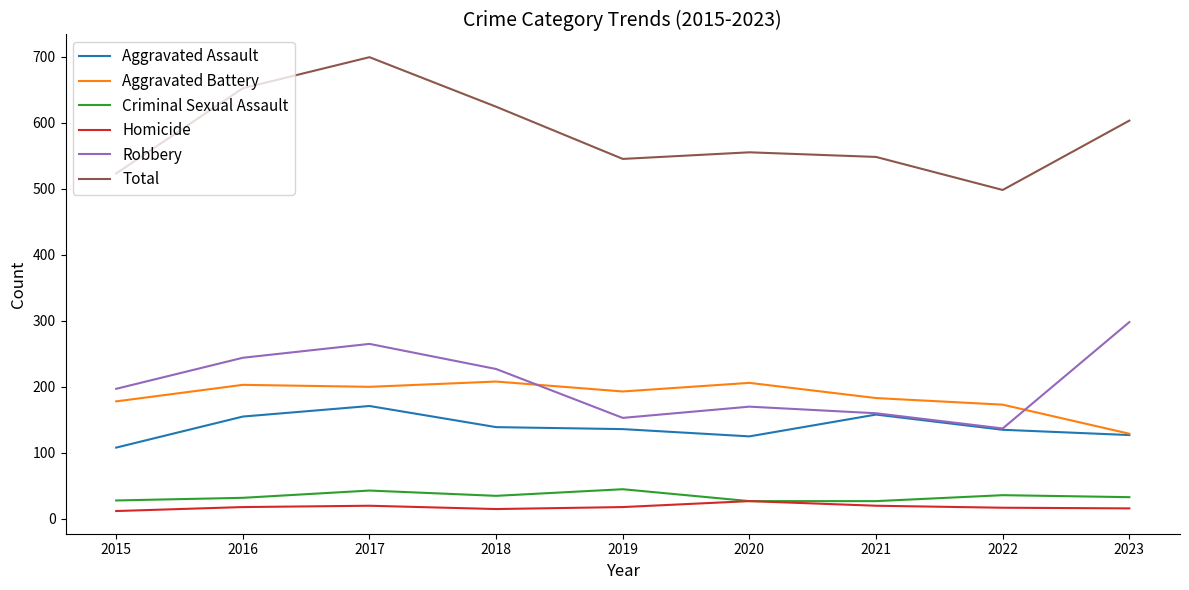

Which series has the widest spread of values?

Total